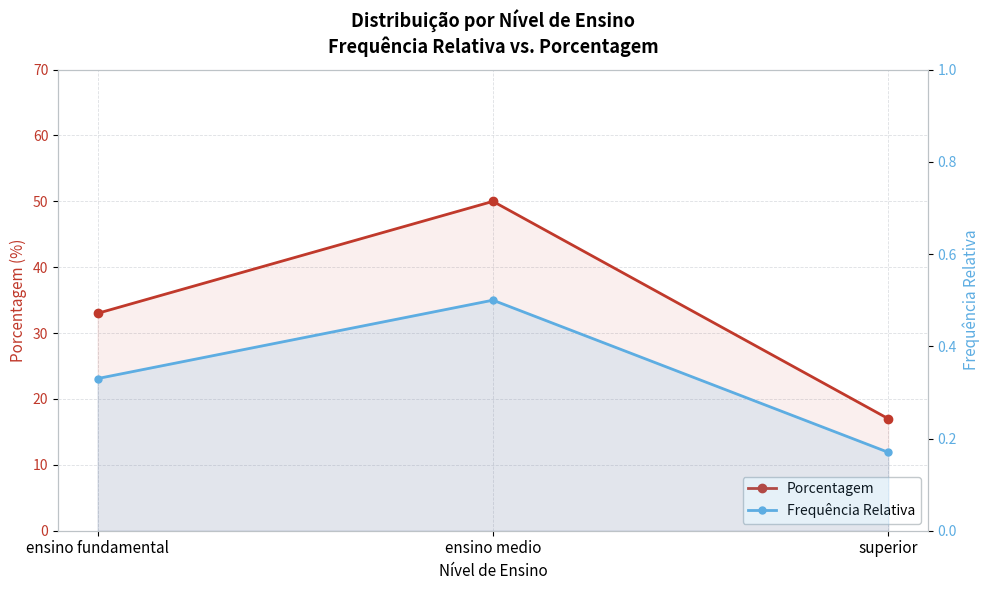

What is the highest value of the Frequência Relativa series?

0.5